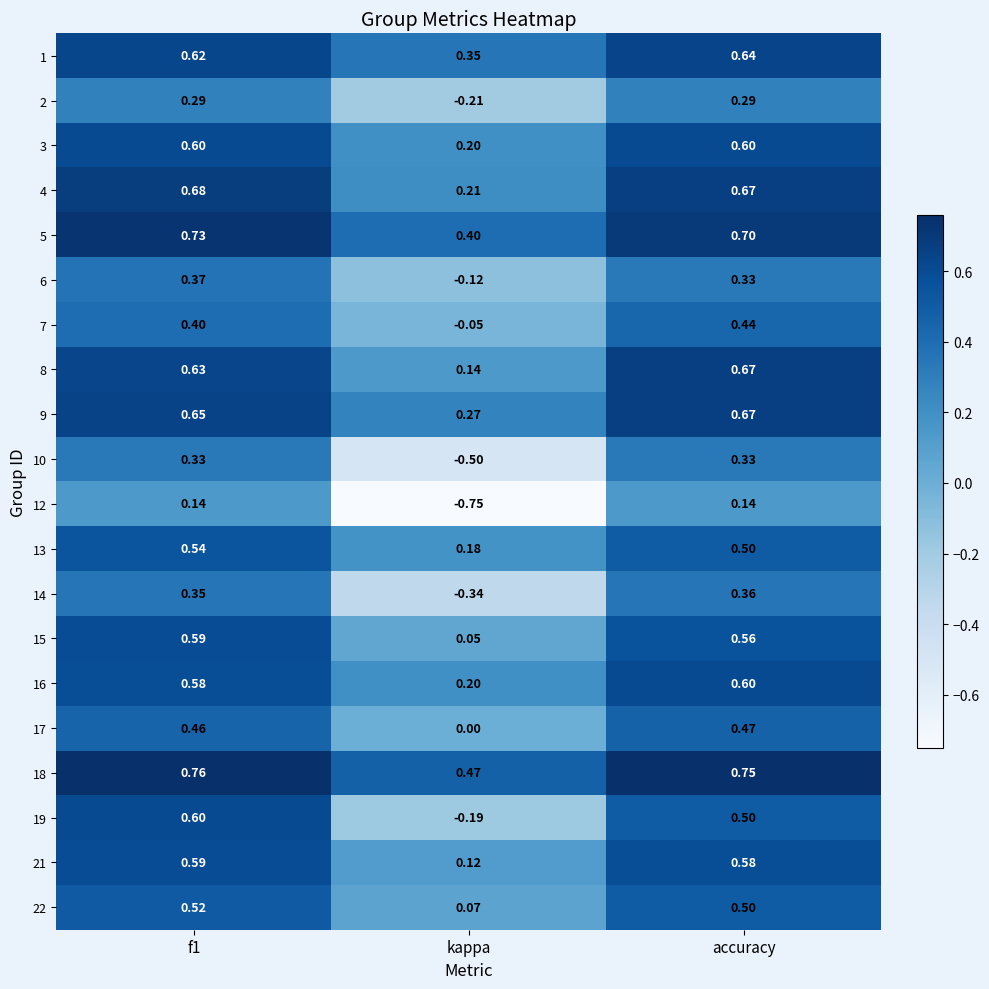

Is the value of 15 at f1 greater than the value of 19 at kappa?

Yes